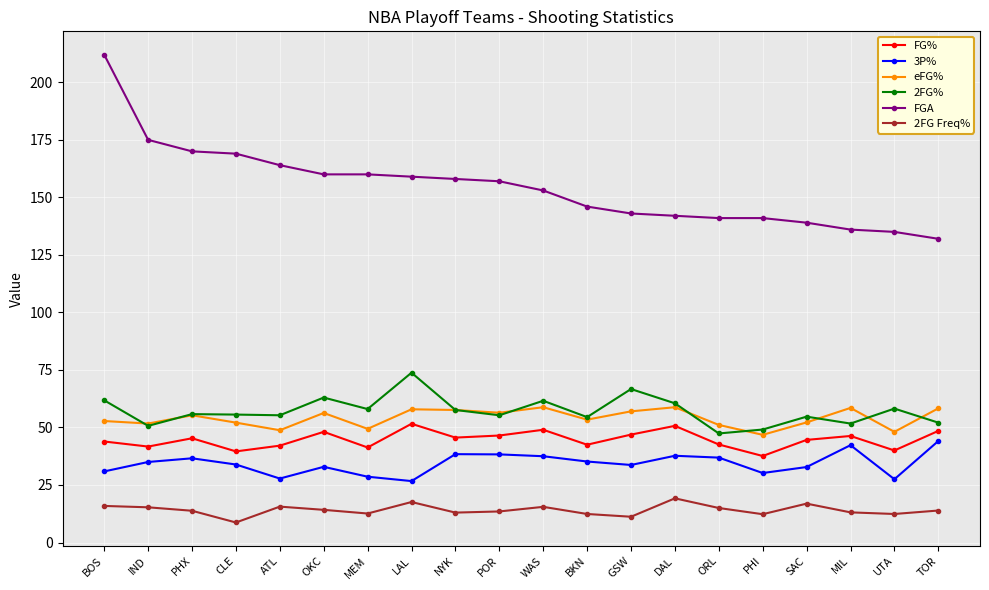

The 2FG% series shows 58.0 at MEM. True or false?

True